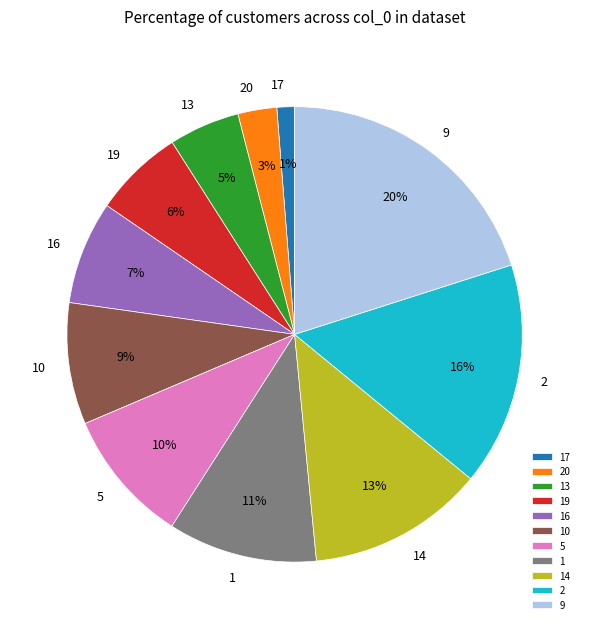

Count the number of slices in the pie.

11